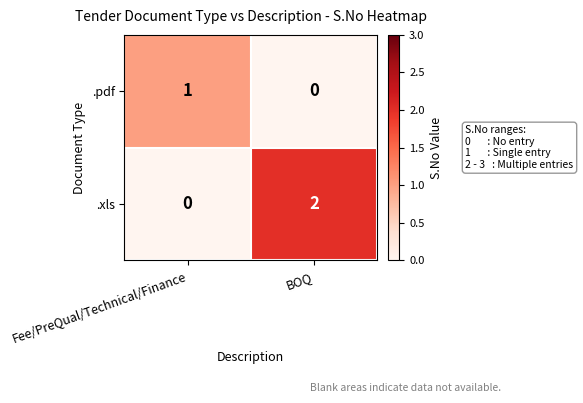

How many distinct data groups are displayed?

2